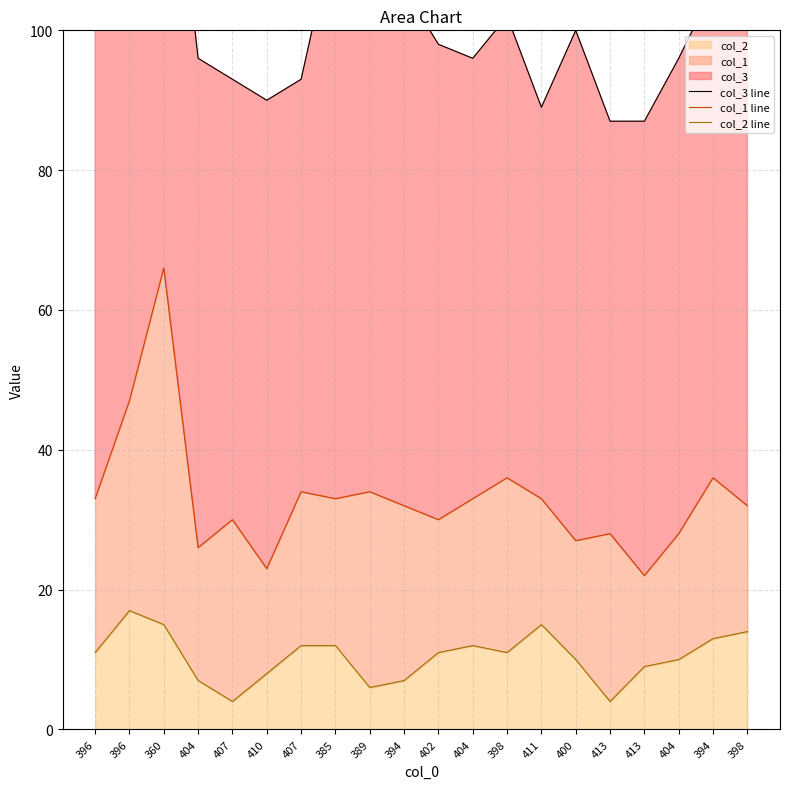

Where is the first local minimum for col_1 line?

404